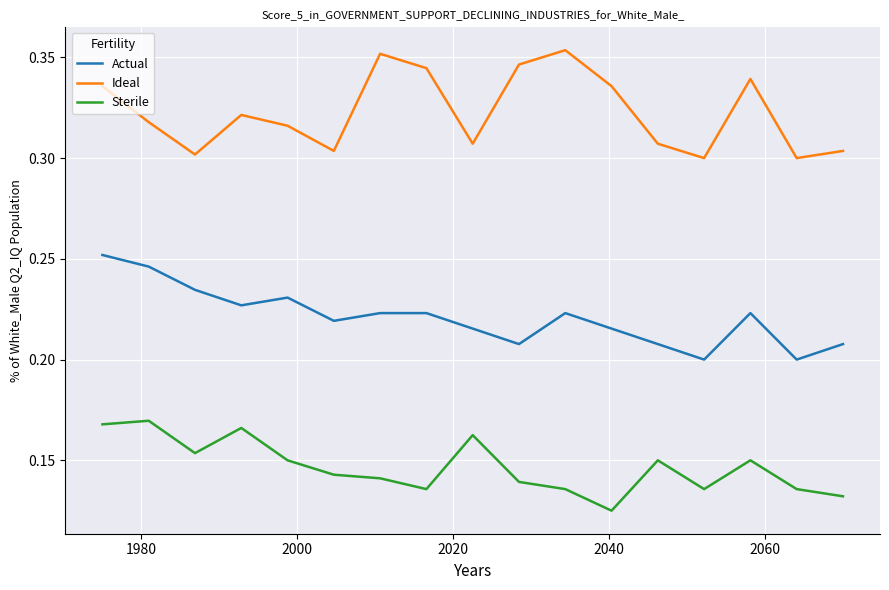

What are all the series names shown in the legend?

Actual, Ideal, Sterile